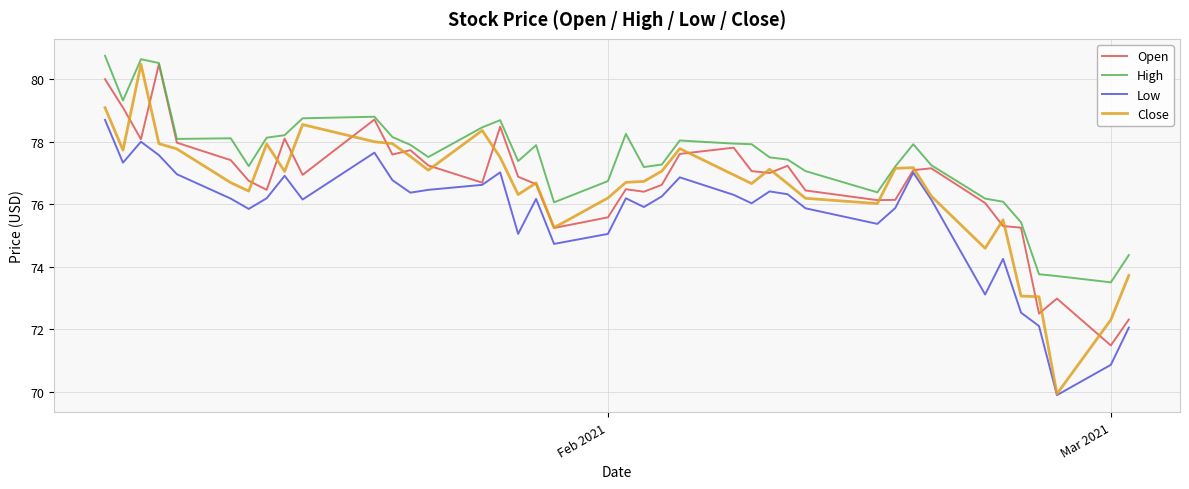

How many lines are shown in the chart?

4